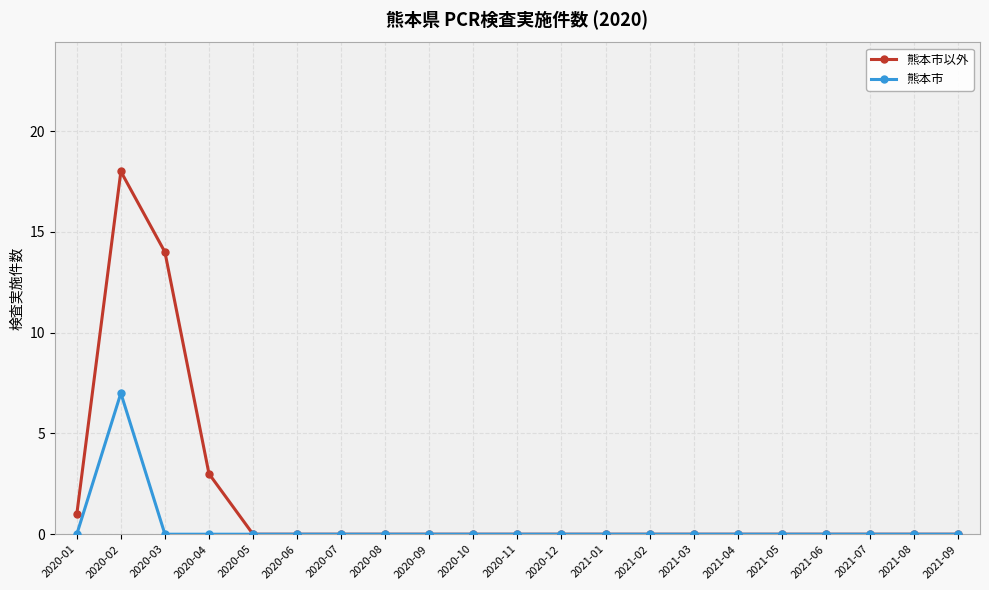

Rank the series by their average value, from highest to lowest.

熊本市以外, 熊本市